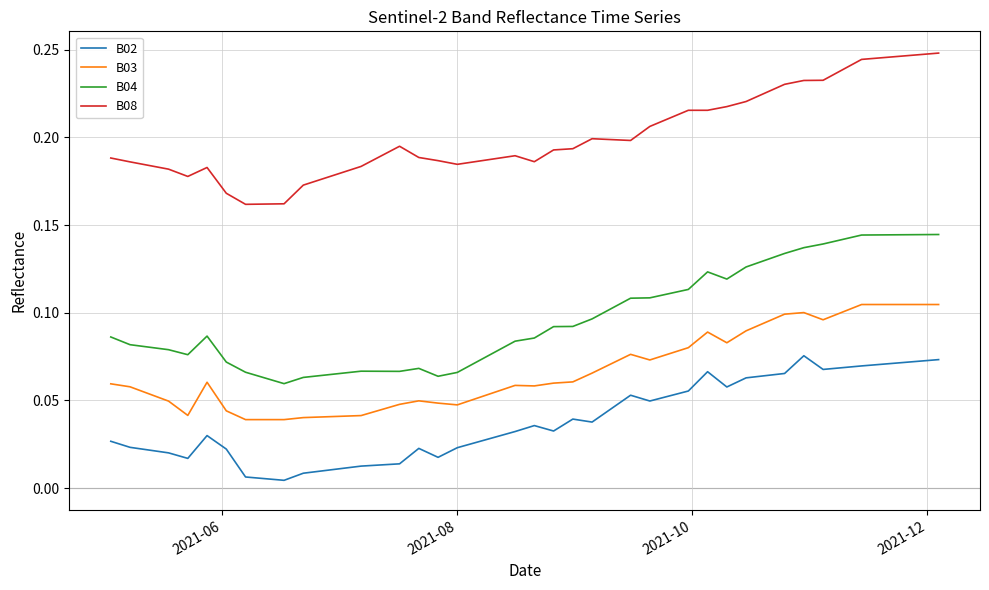

True or false: B04 and B03 cross at least once.

False